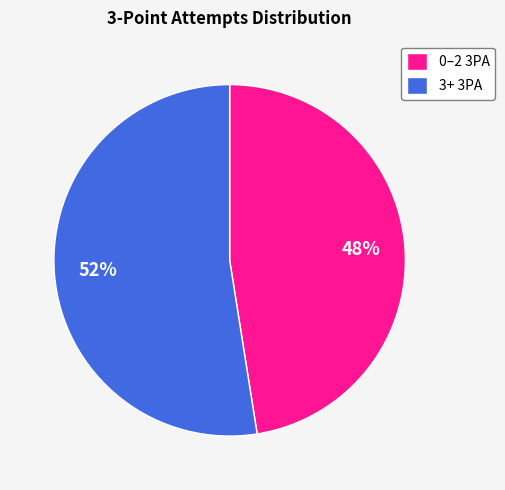

Is the sum of 3+ 3PA and 0–2 3PA greater than half?

Yes